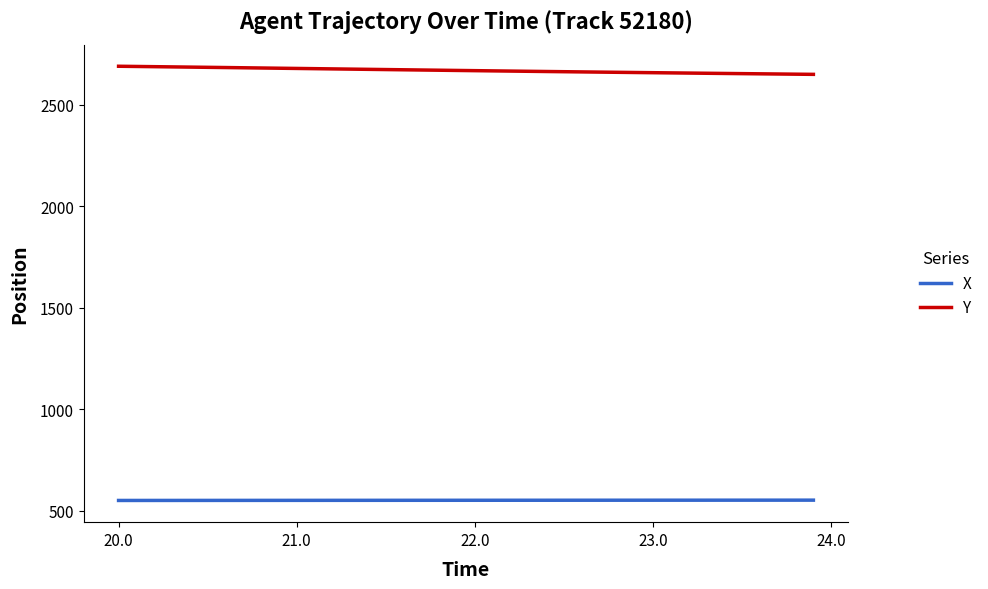

Which series has the largest total across all categories?

Y